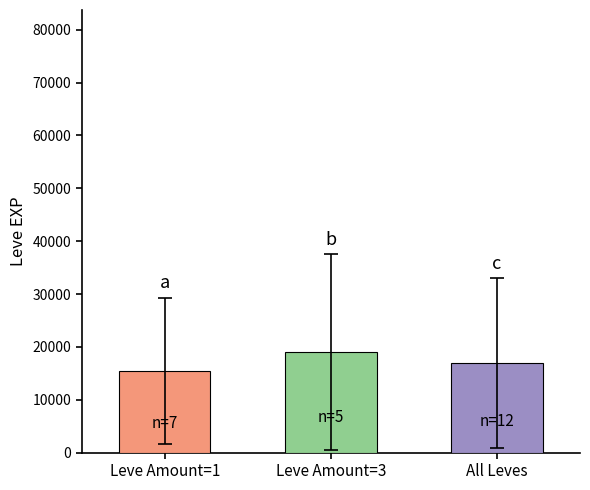

Reading left to right, transcribe all the data shown in this chart.

15472.9	19008.0	16945.8